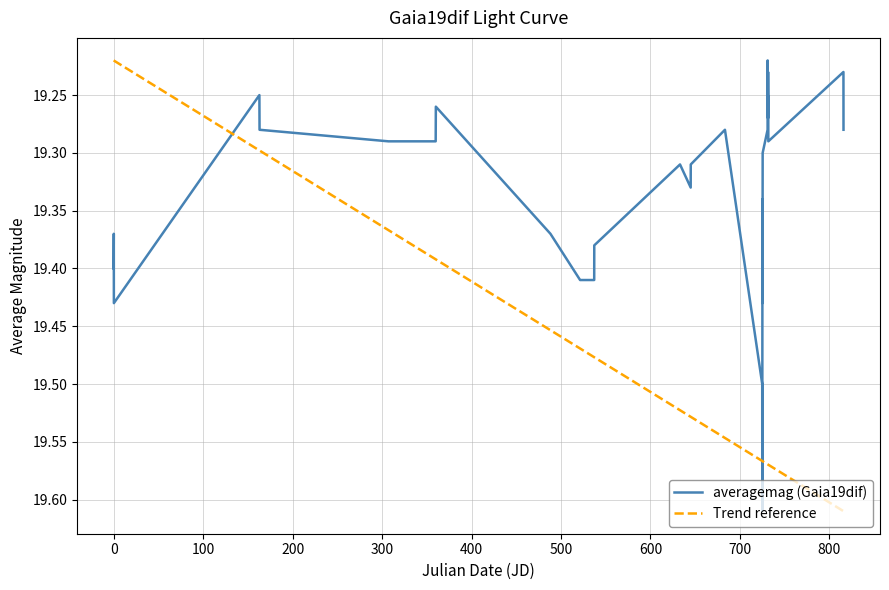

Reading left to right, extract all data points from this chart.

19.4	19.4	19.4	19.2	19.3	19.3	19.3	19.3	19.3	19.3	19.4	19.4	19.4	19.4	19.3	19.3	19.3	19.3	19.5	19.6	19.3	19.4	19.3	19.3	19.2	19.3	19.2	19.3	19.2	19.3	19.3	19.2	19.3